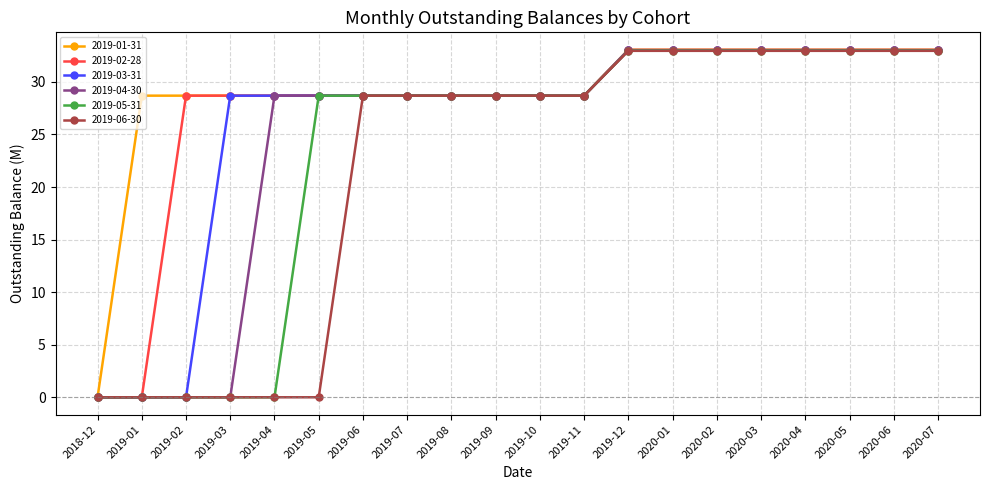

Where does the 2019-06-30 series first go above 28?

2019-06